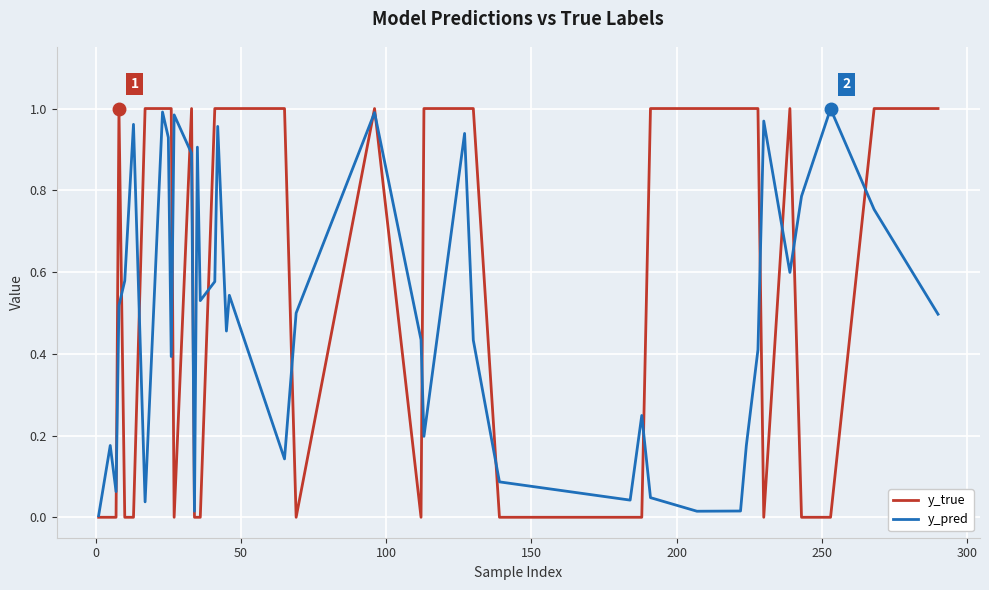

List the series in order of their overall mean, highest first.

y_true, y_pred